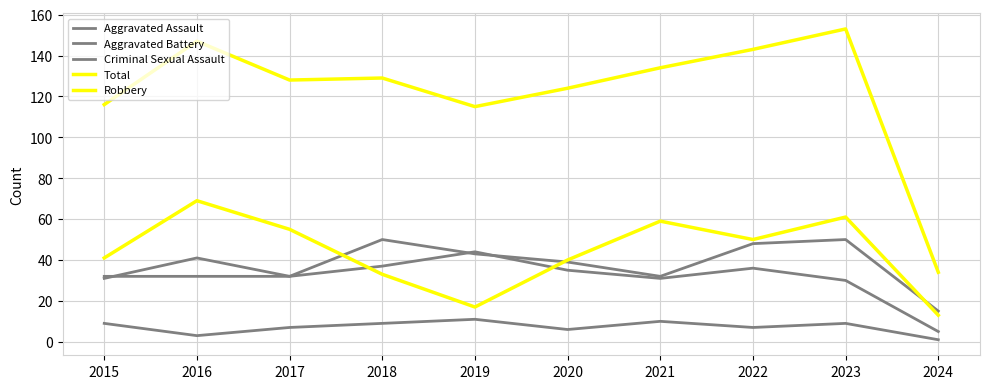

Is this an area chart (filled region under the line)?

No